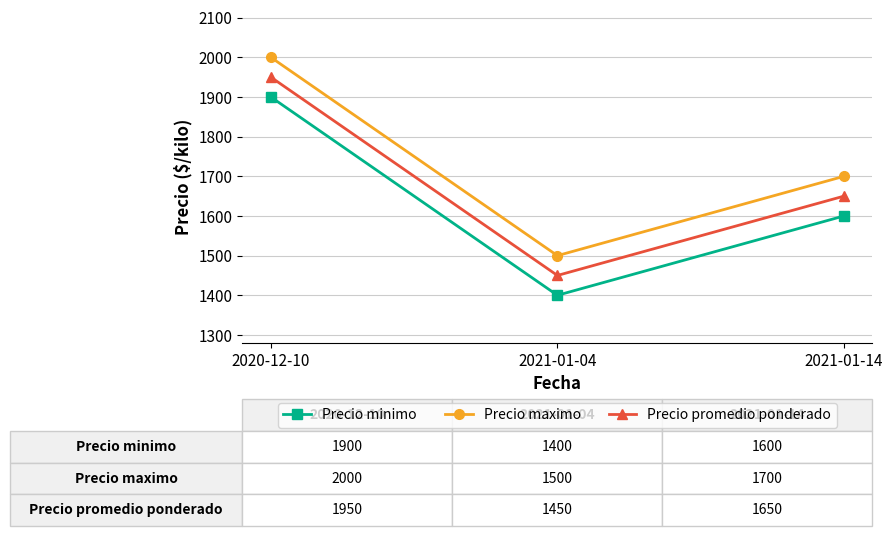

Rank the series at 2021-01-04 from lowest to highest value.

Precio minimo, Precio promedio ponderado, Precio maximo